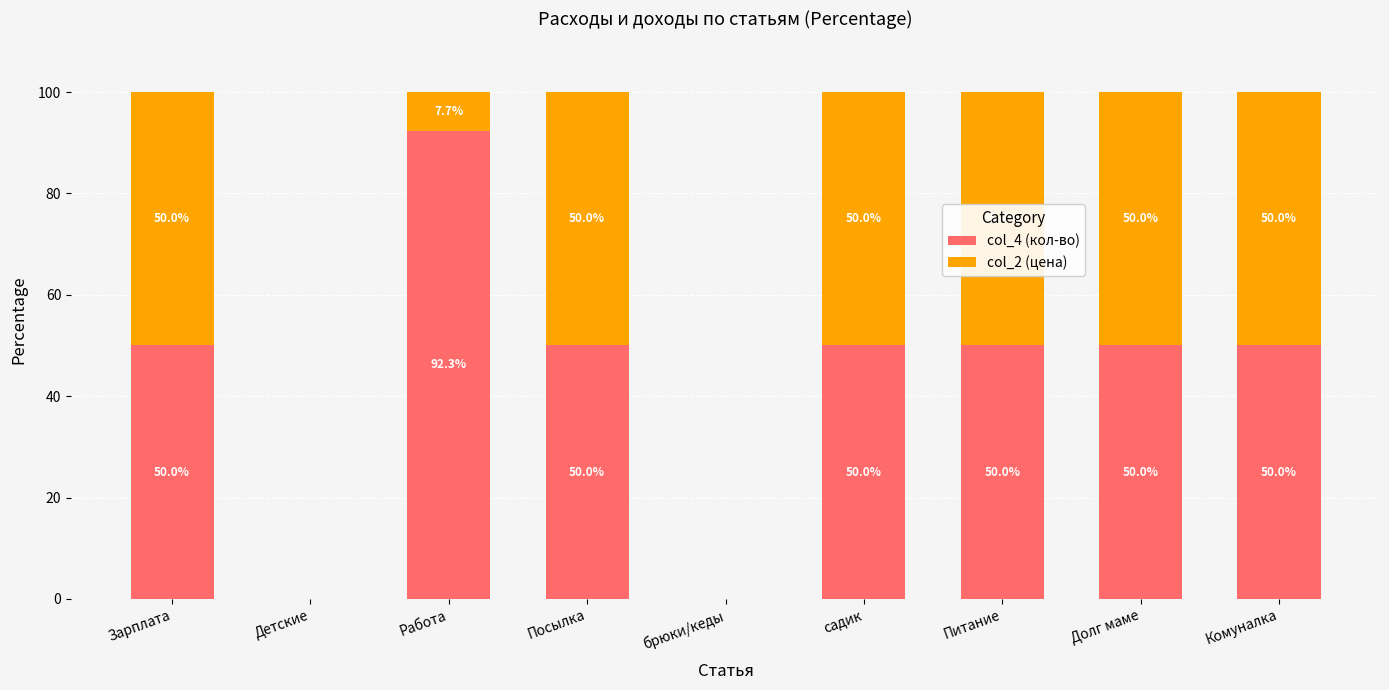

Reading left to right, list the values for the col_4 (кол-во) series.

Зарплата=50.0	Детские=0.0	Работа=92.3	Посылка=50.0	брюки/кеды=0.0	садик=50.0	Питание=50.0	Долг маме=50.0	Комуналка=50.0